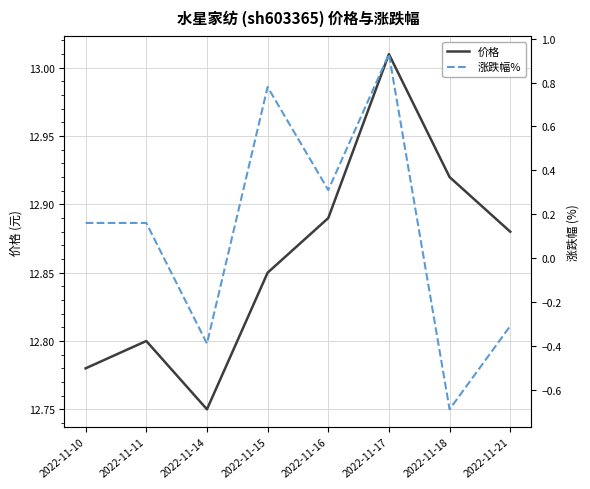

The 价格 series shows 17.0 at 2022-11-17. True or false?

False